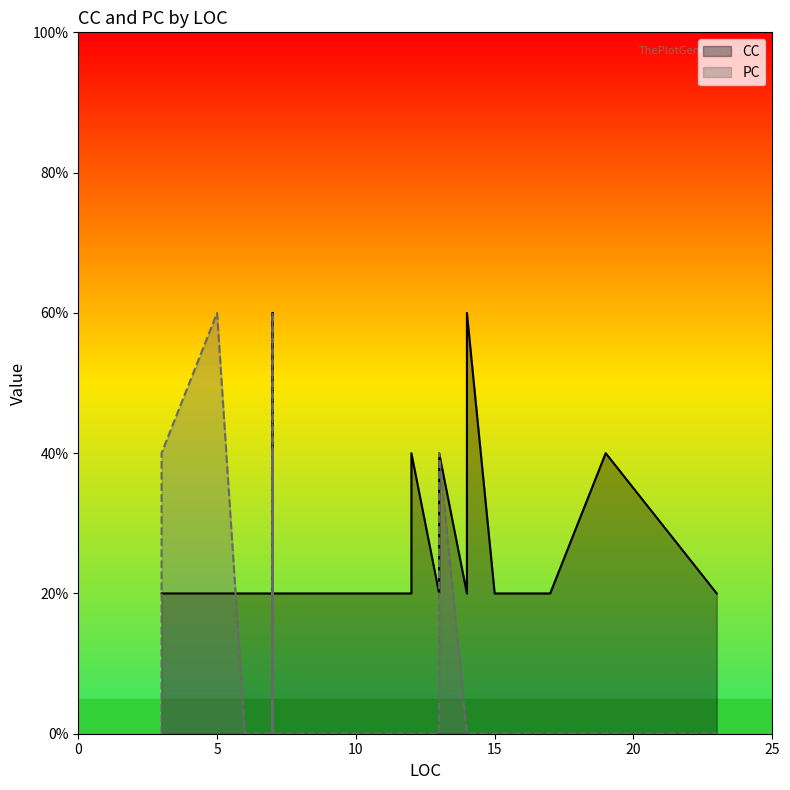

What is the label of the 36th point from the right?

20